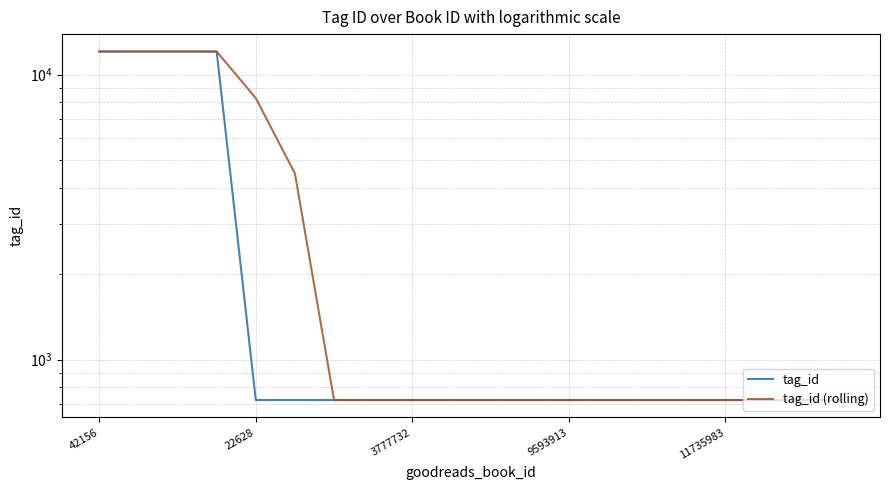

Count the number of data series in this chart.

2